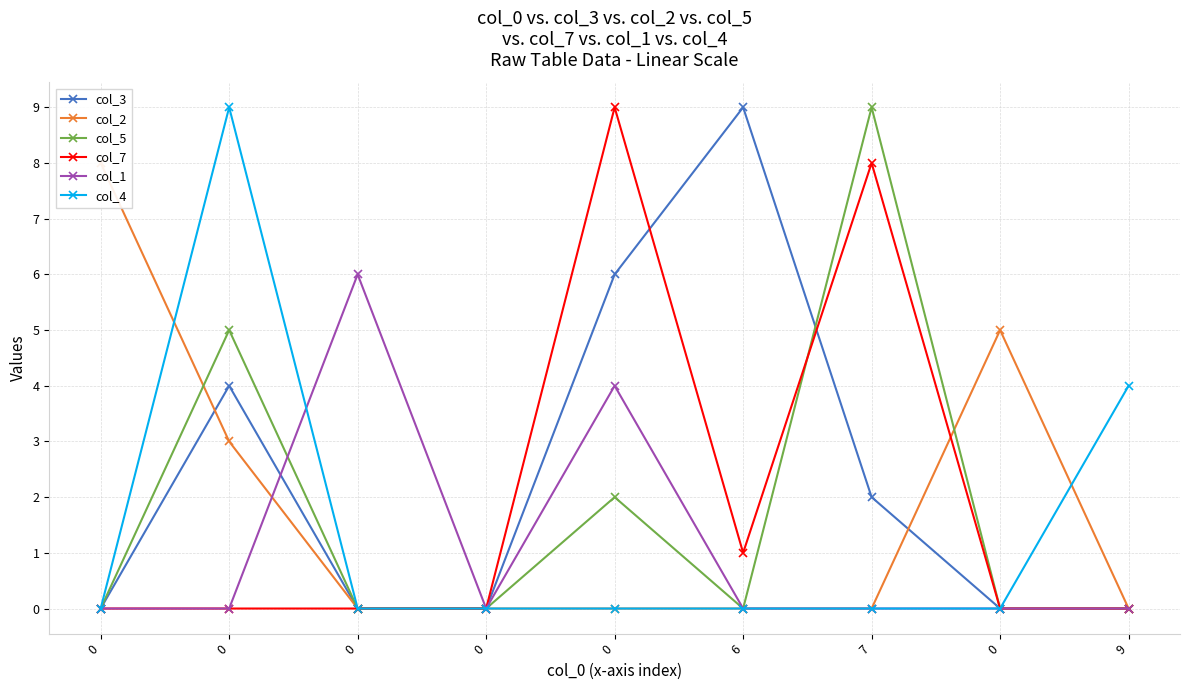

What is the average value of the col_1 series?

1